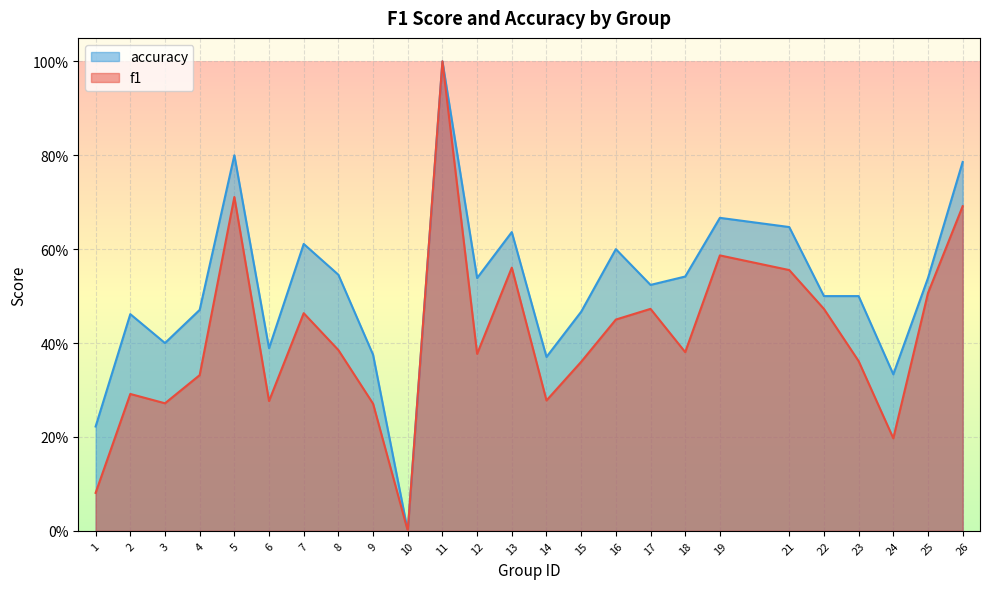

True or false: f1 and accuracy intersect in this chart.

False